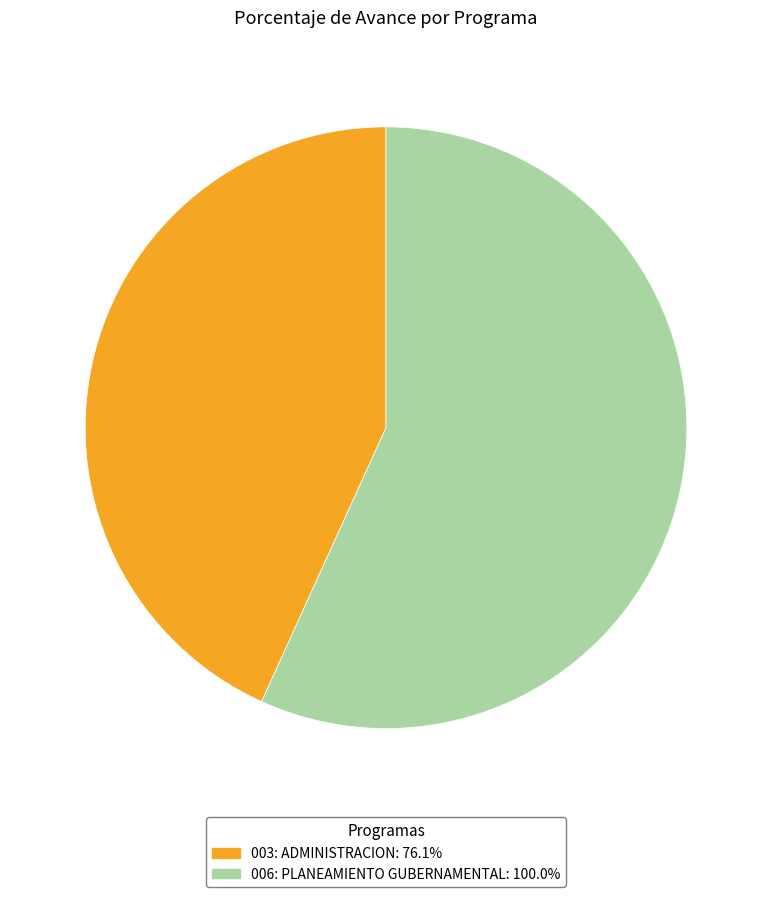

Approximately how many times larger is the value at 006: PLANEAMIENTO GUBERNAMENTAL compared to 003: ADMINISTRACION?

1.3